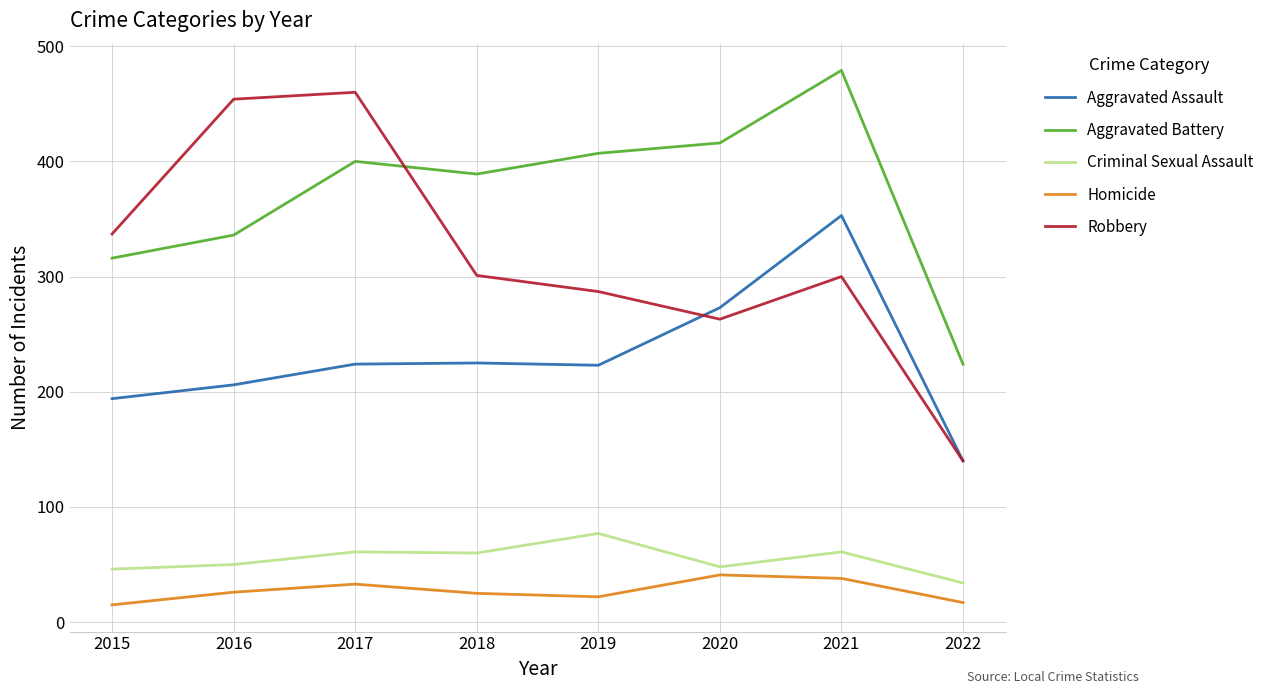

How many lines are shown in the chart?

5